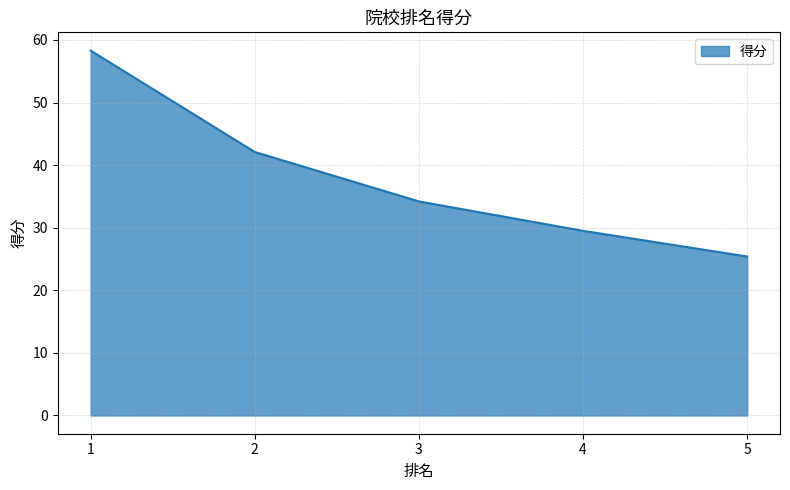

What is the average value?

37.9